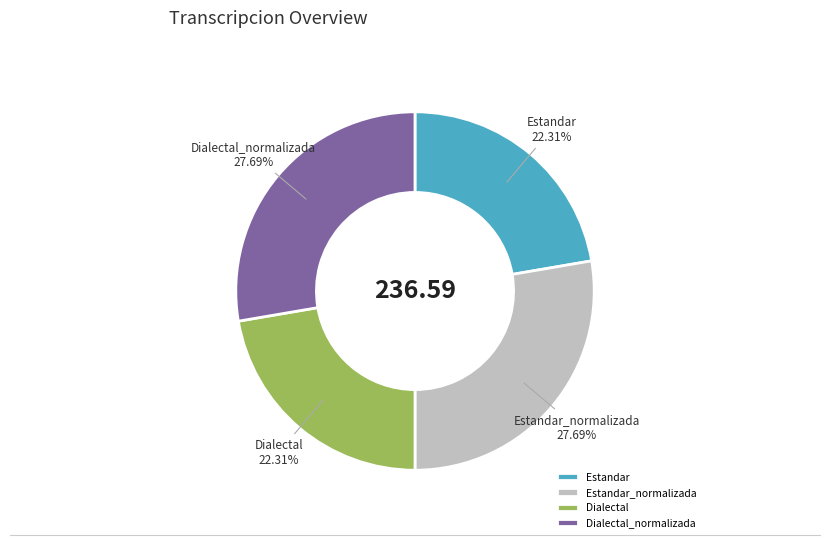

How many slices are in this pie chart?

4